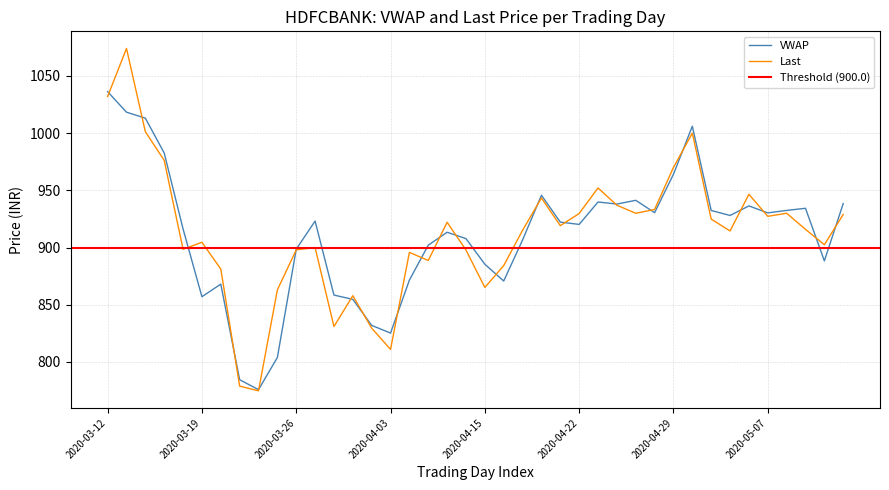

At which category does the chart reach its peak across all series?

2020-03-13